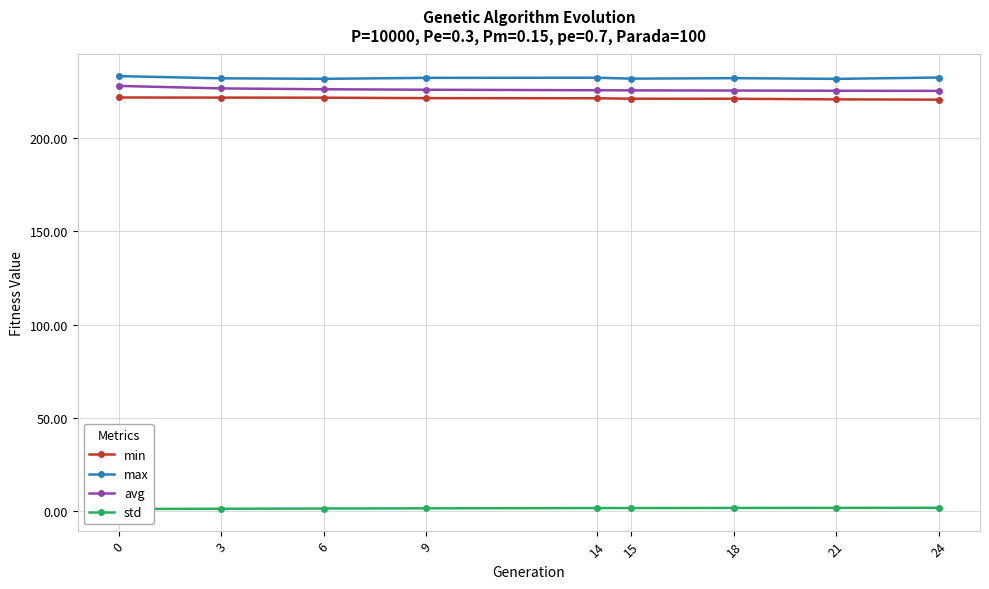

What is the total value across all series at 6?

680.7